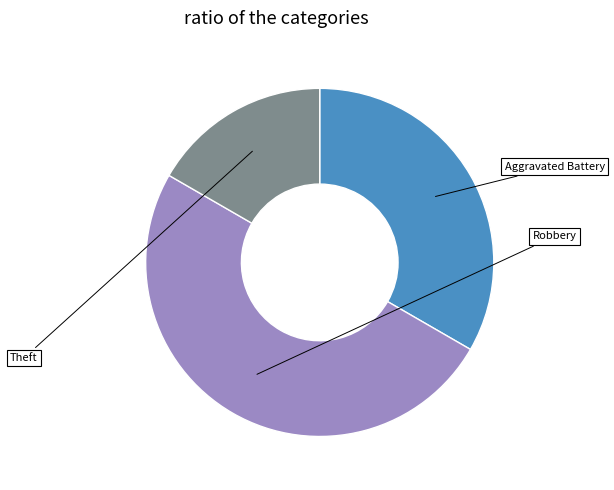

How many segments does this pie chart have?

3